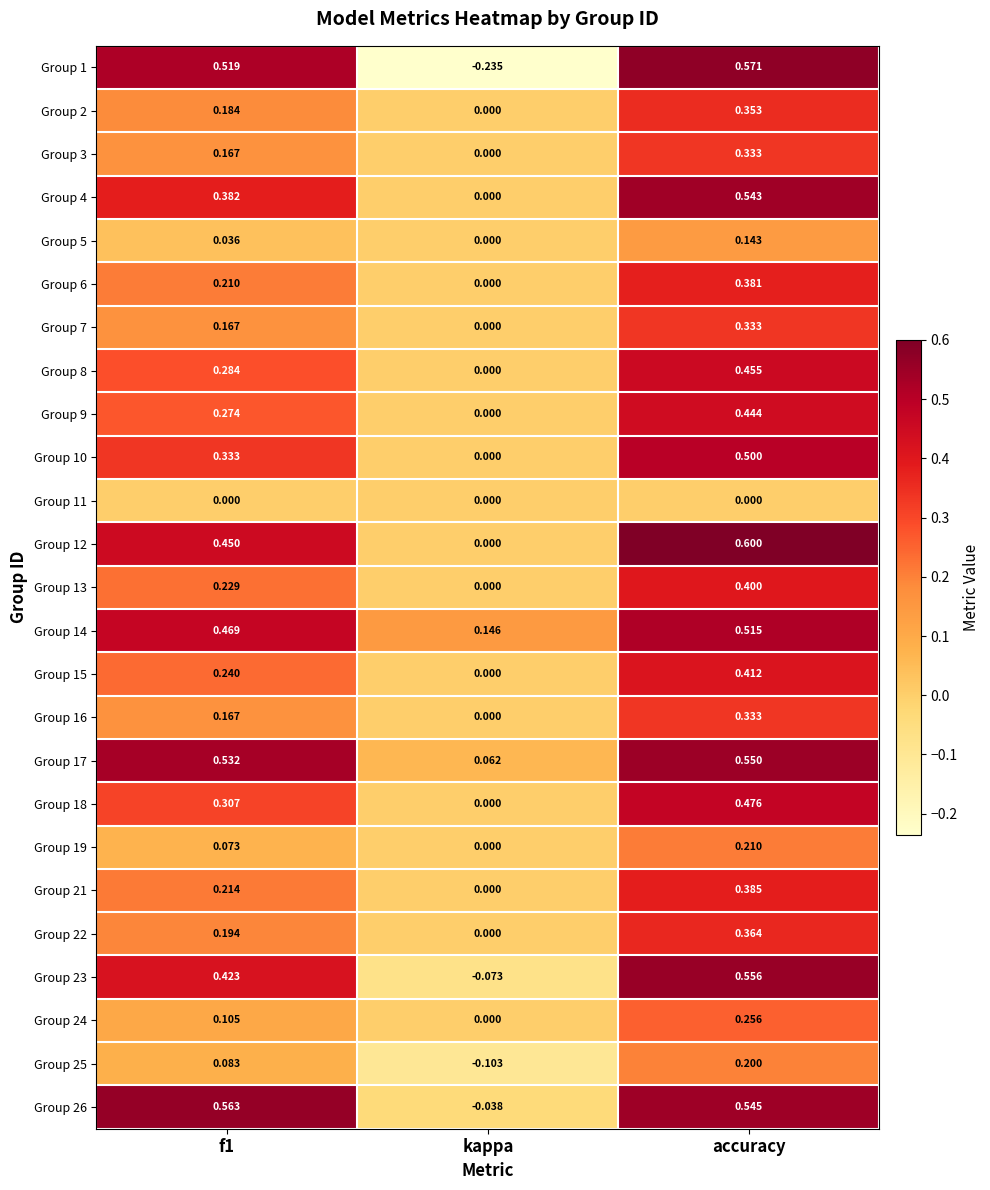

Which series has the largest total across all categories?

Group 17